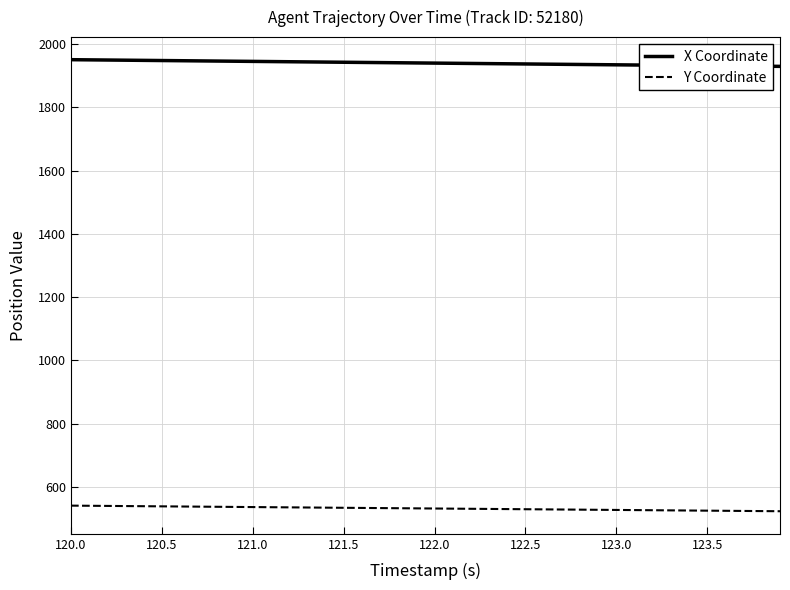

True or false: Y Coordinate and X Coordinate intersect in this chart.

False